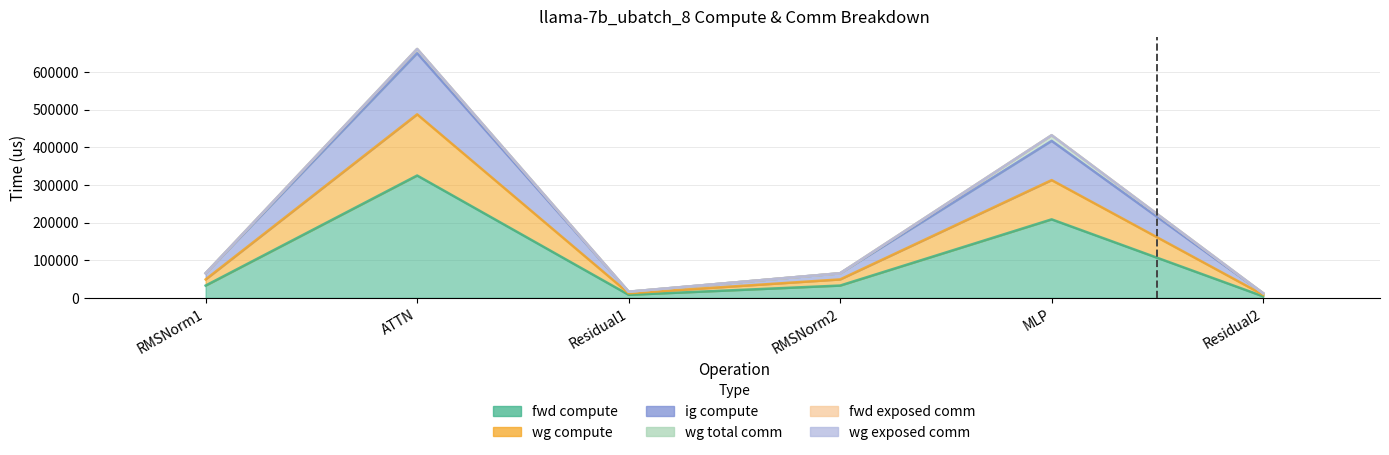

Is it true that wg compute equals 16331.3 at Residual1?

True